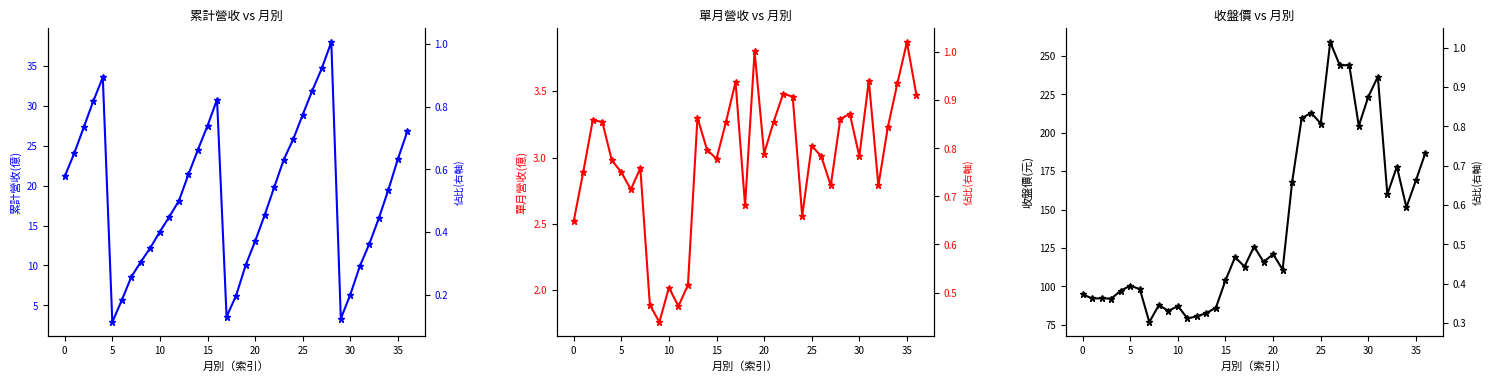

Is this an area chart (filled region under the line)?

No